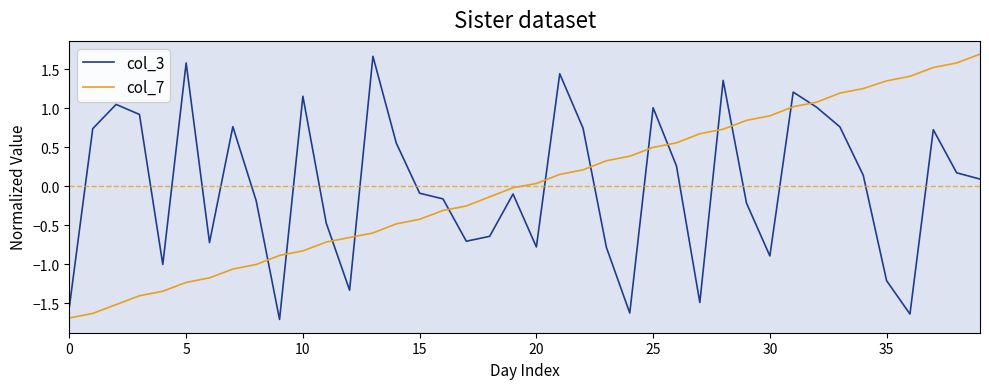

True or false: col_7 has more than 1 interior local peaks.

False